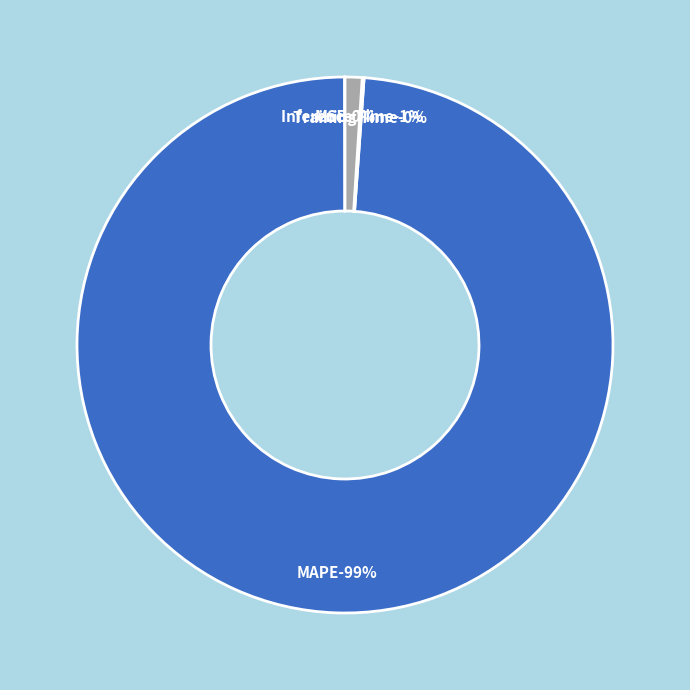

Is it true that Inference Time is 11% of the pie?

False